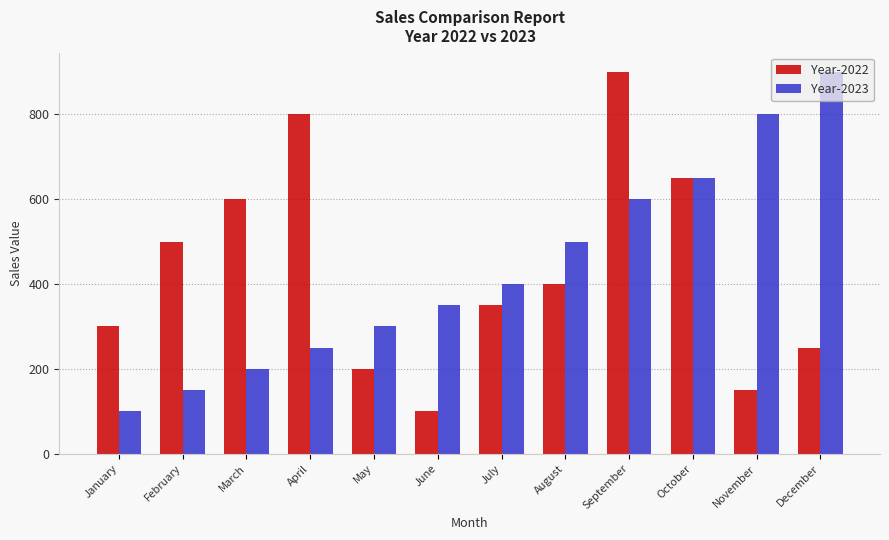

Reading right to left, what are all the values shown in this chart?

Year-2022: 250	150	650	900	400	350	100	200	800	600	500	300
Year-2023: 900	800	650	600	500	400	350	300	250	200	150	100